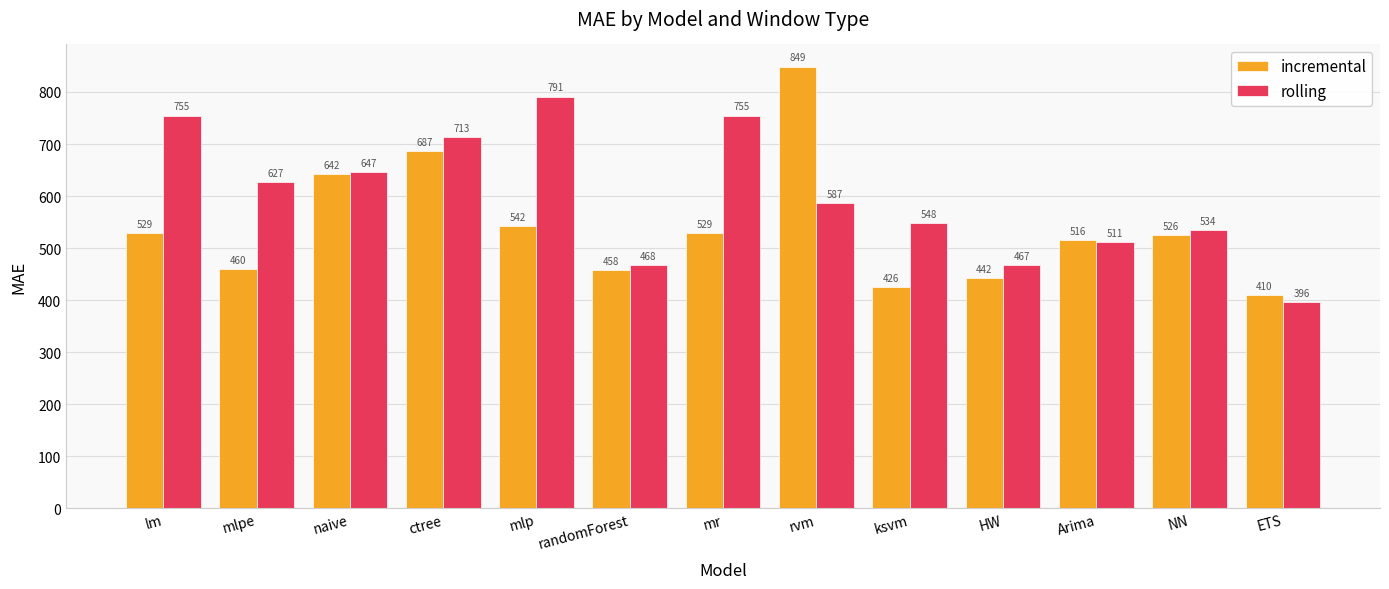

What is the greatest value displayed?

848.9